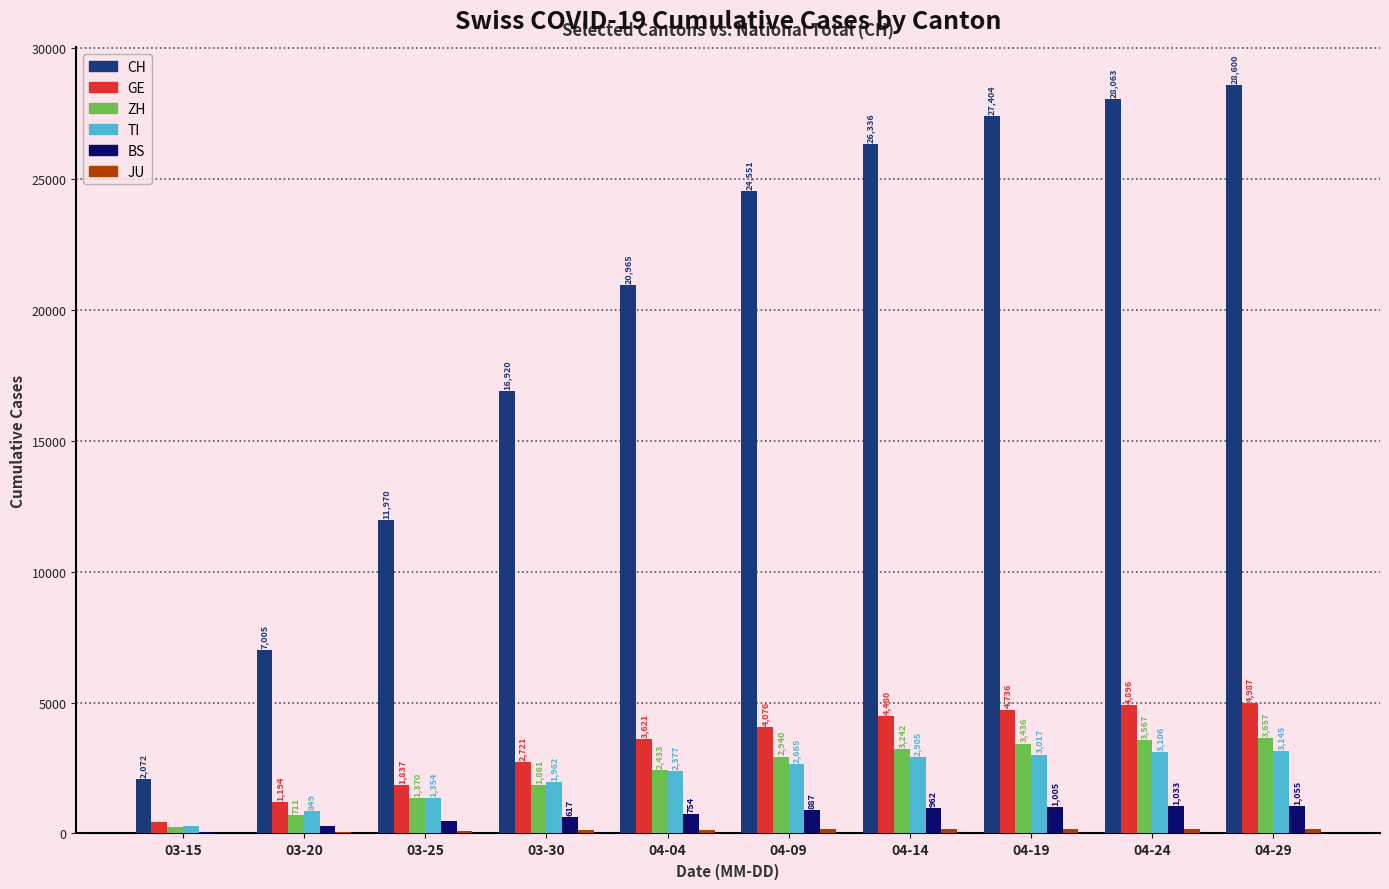

True or false: GE has a value of 2721 at 03-30.

True